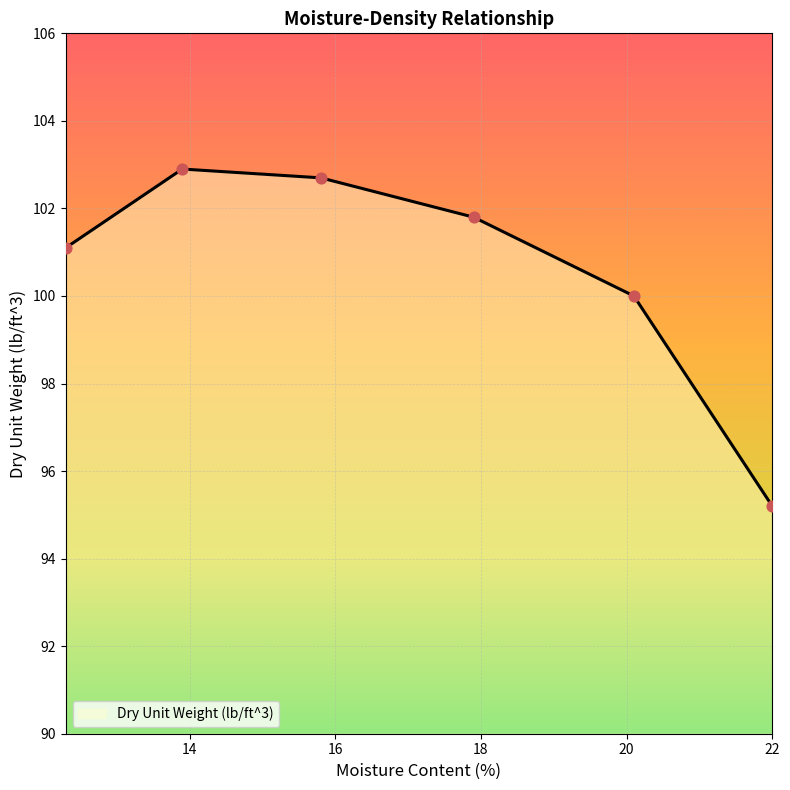

What is the change in value from 12.3 to 22.0?

-5.9